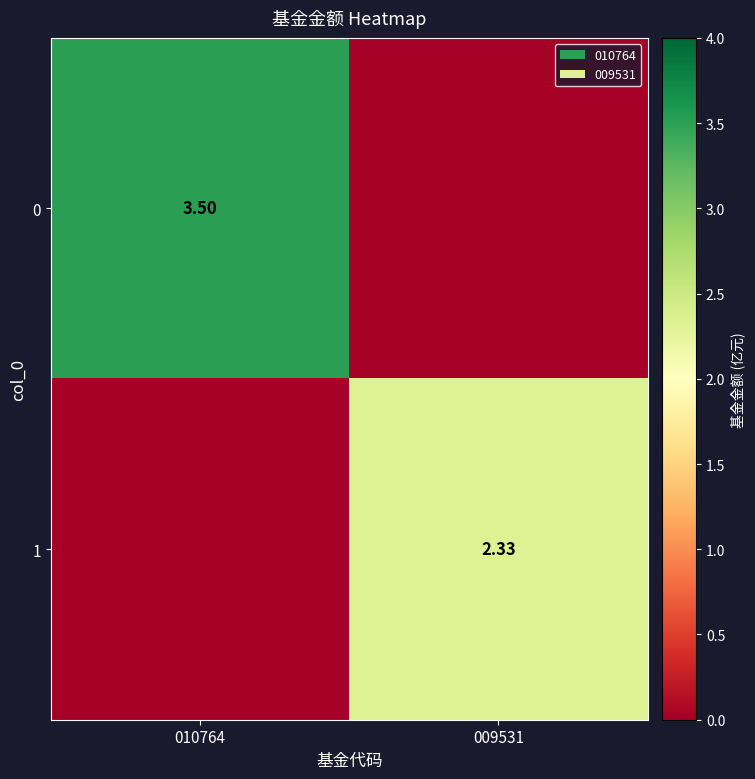

What is the spread (max minus min) of values at 010764?

3.5